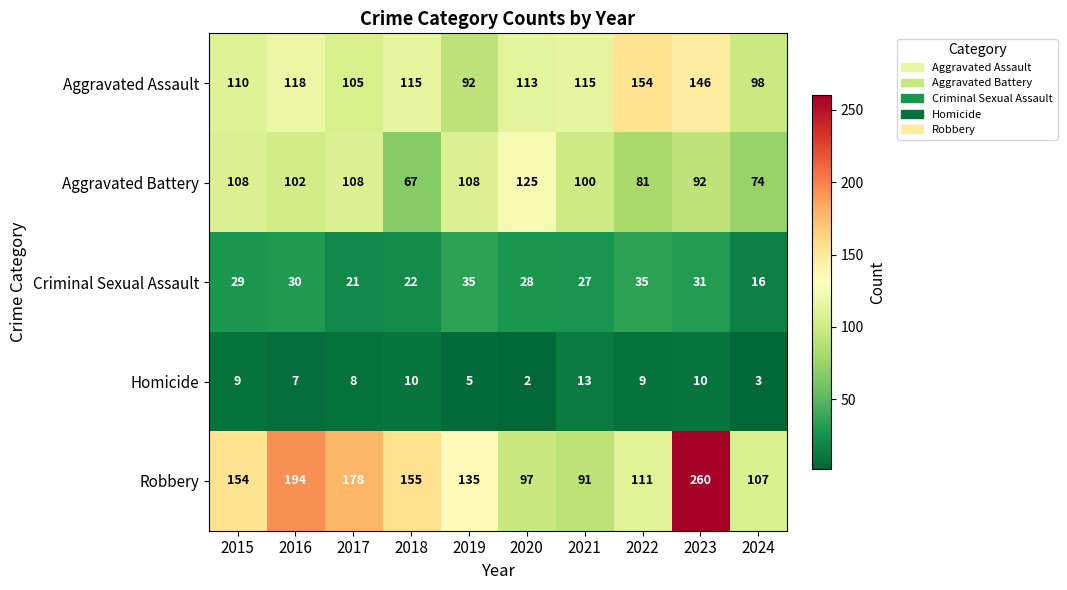

At 2022, list the series in order from smallest to largest.

Homicide, Criminal Sexual Assault, Aggravated Battery, Robbery, Aggravated Assault